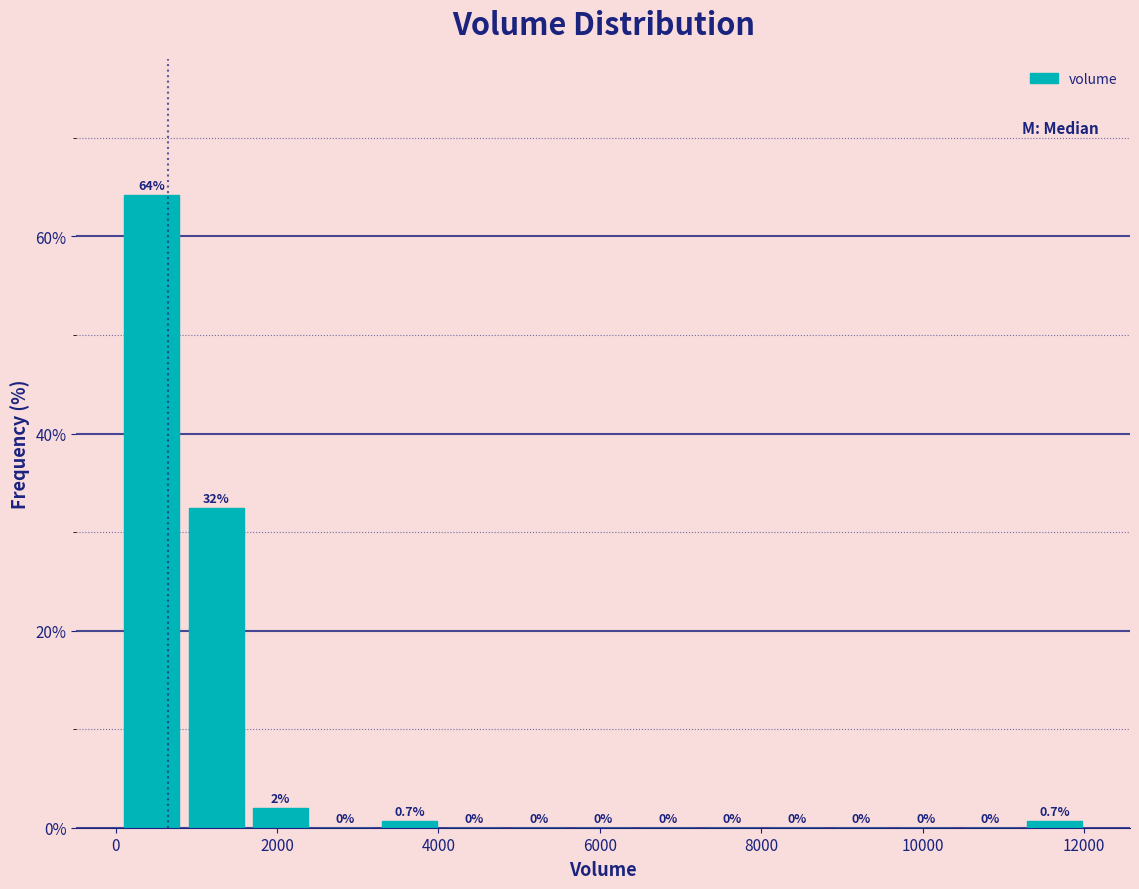

Read against the x-axis, roughly where is the centre of the tallest bar?

400